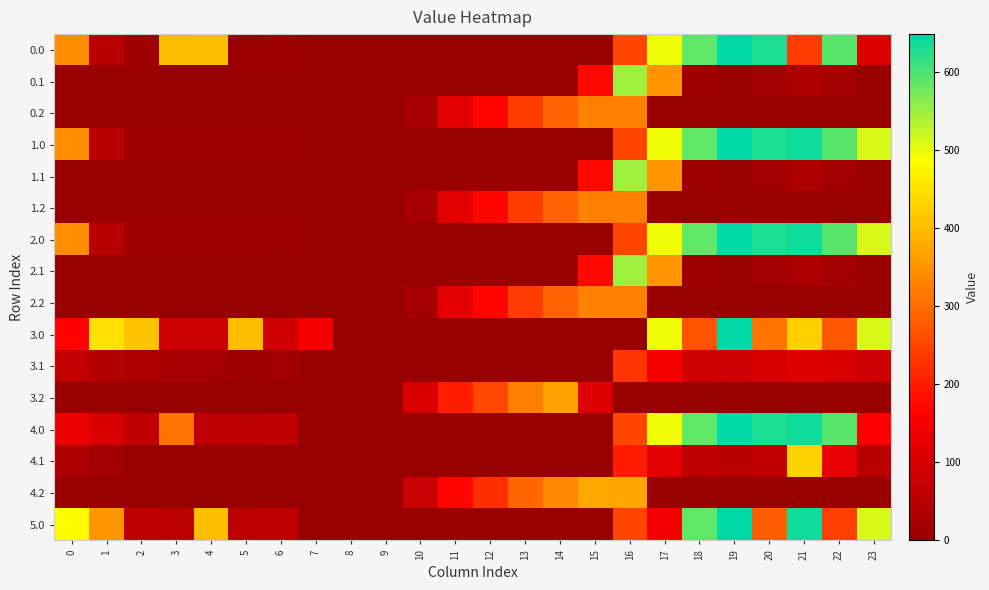

How many distinct data groups are displayed?

16